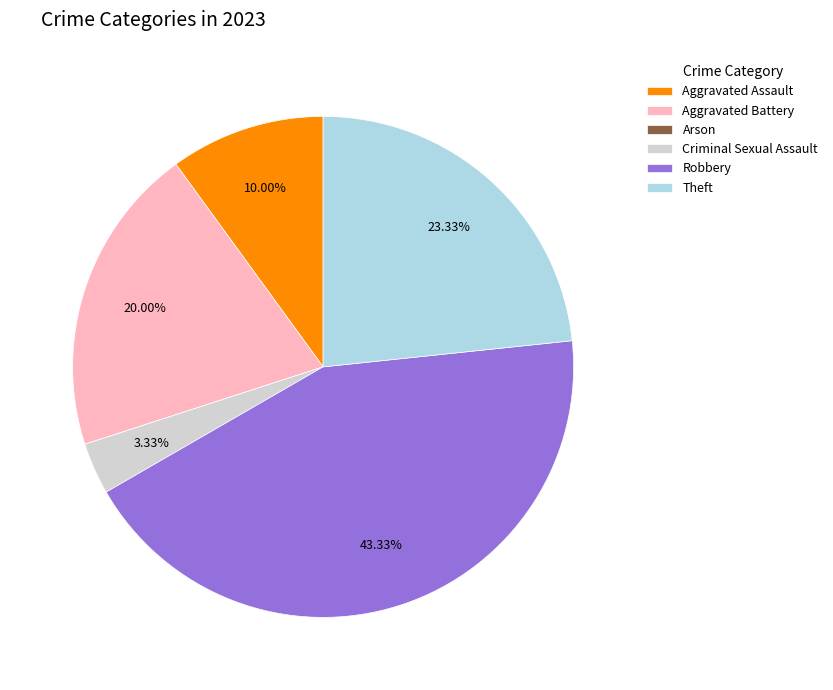

What percentage do Robbery and Aggravated Battery together represent?

63.3%